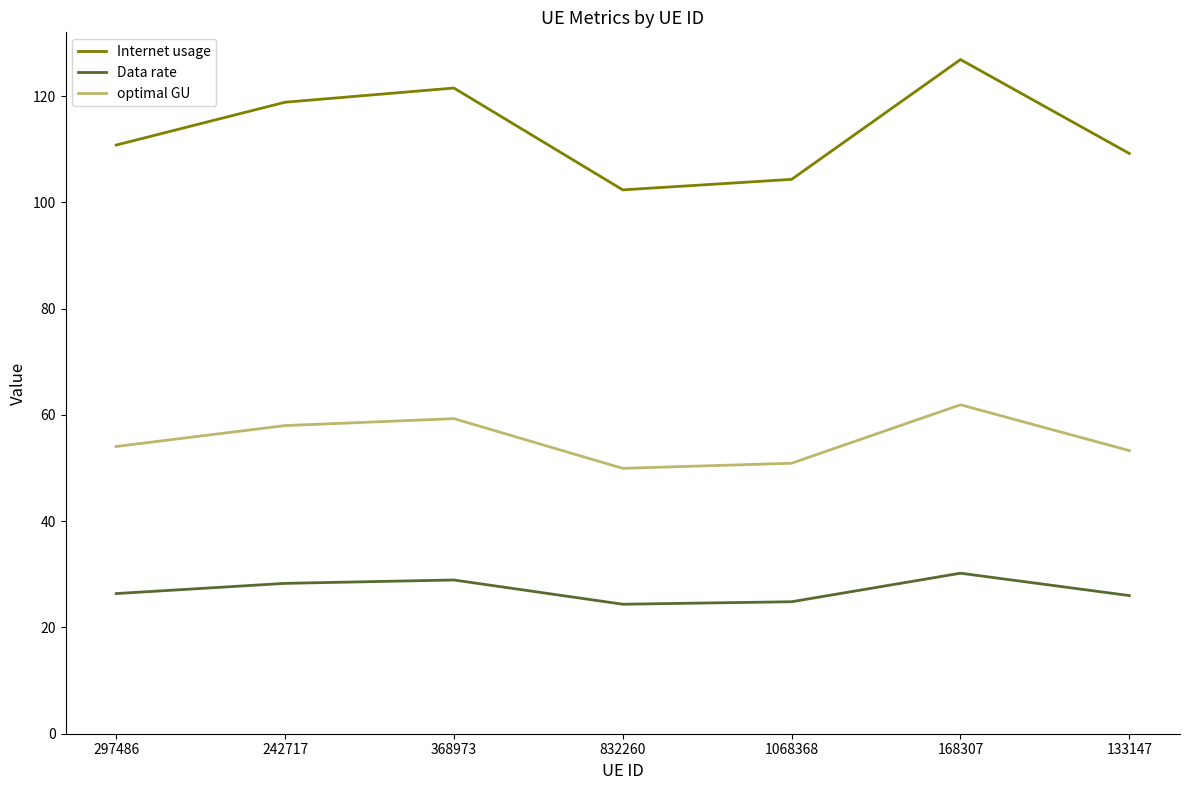

What is the lowest value of the Data rate series?

24.4